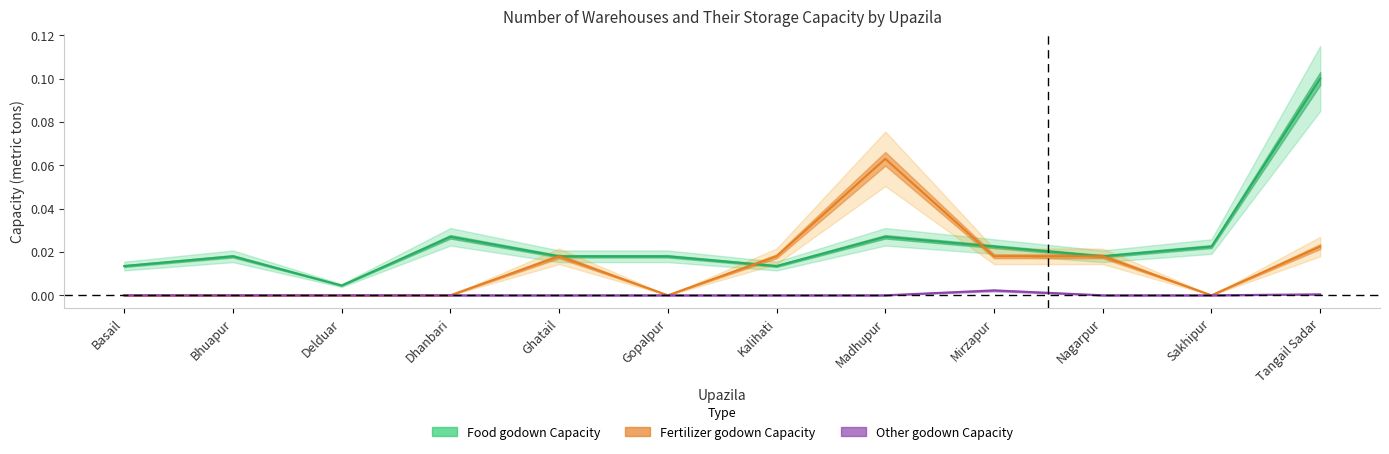

Reading right to left, list all the values displayed in this chart.

Food godown Capacity: Tangail Sadar=0.1	Sakhipur=0.0	Nagarpur=0.0	Mirzapur=0.0	Madhupur=0.0	Kalihati=0.0	Gopalpur=0.0	Ghatail=0.0	Dhanbari=0.0	Delduar=0.0	Bhuapur=0.0	Basail=0.0
Fertilizer godown Capacity: Tangail Sadar=0.0	Sakhipur=0.0	Nagarpur=0.0	Mirzapur=0.0	Madhupur=0.1	Kalihati=0.0	Gopalpur=0.0	Ghatail=0.0	Dhanbari=0.0	Delduar=0.0	Bhuapur=0.0	Basail=0.0
Other godown Capacity: Tangail Sadar=0.0	Sakhipur=0.0	Nagarpur=0.0	Mirzapur=0.0	Madhupur=0.0	Kalihati=0.0	Gopalpur=0.0	Ghatail=0.0	Dhanbari=0.0	Delduar=0.0	Bhuapur=0.0	Basail=0.0